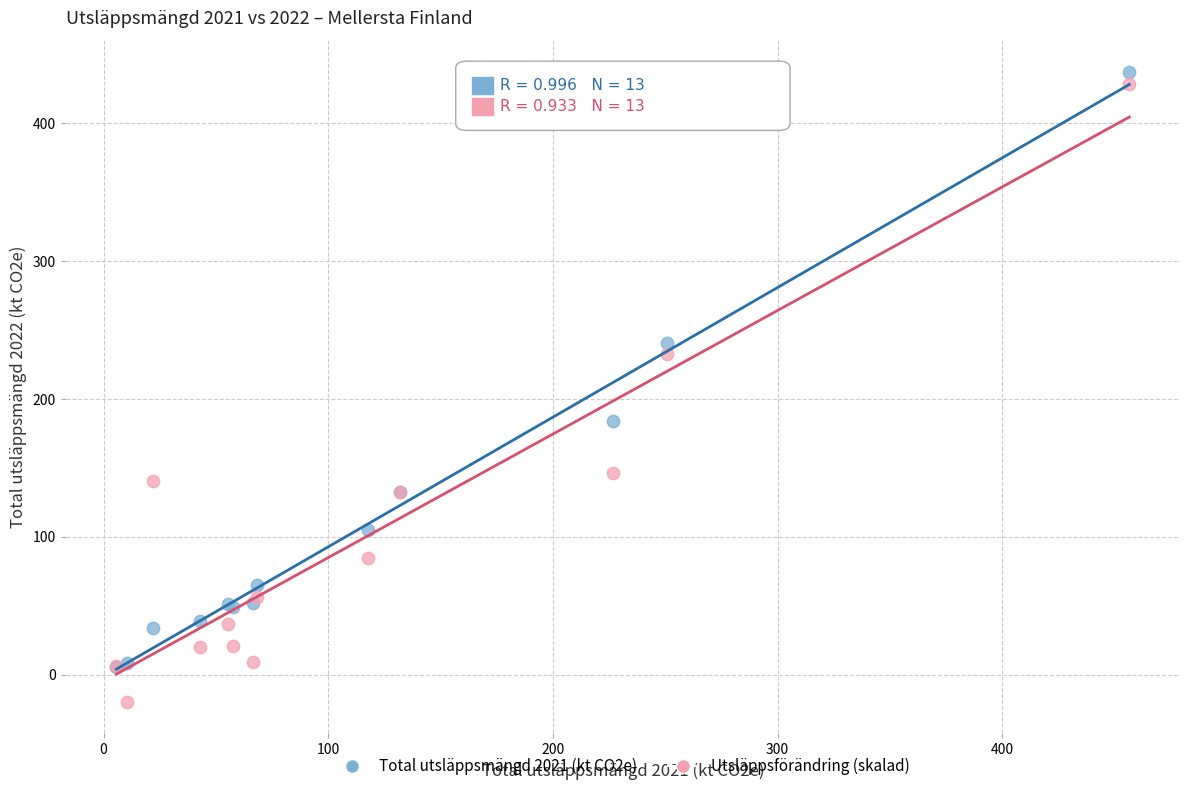

Which series reaches the maximum Y coordinate?

Total utsläppsmängd 2021 (kt CO2e)